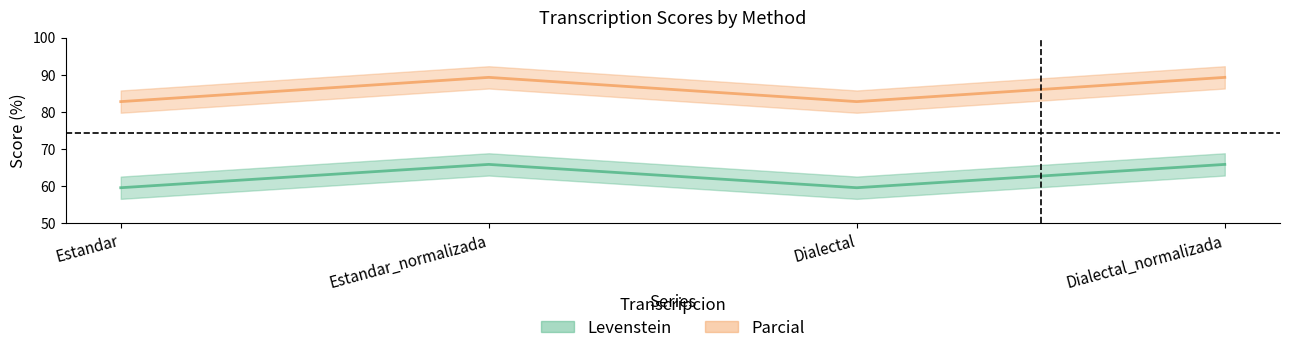

Which series has the largest range (max minus min)?

Parcial